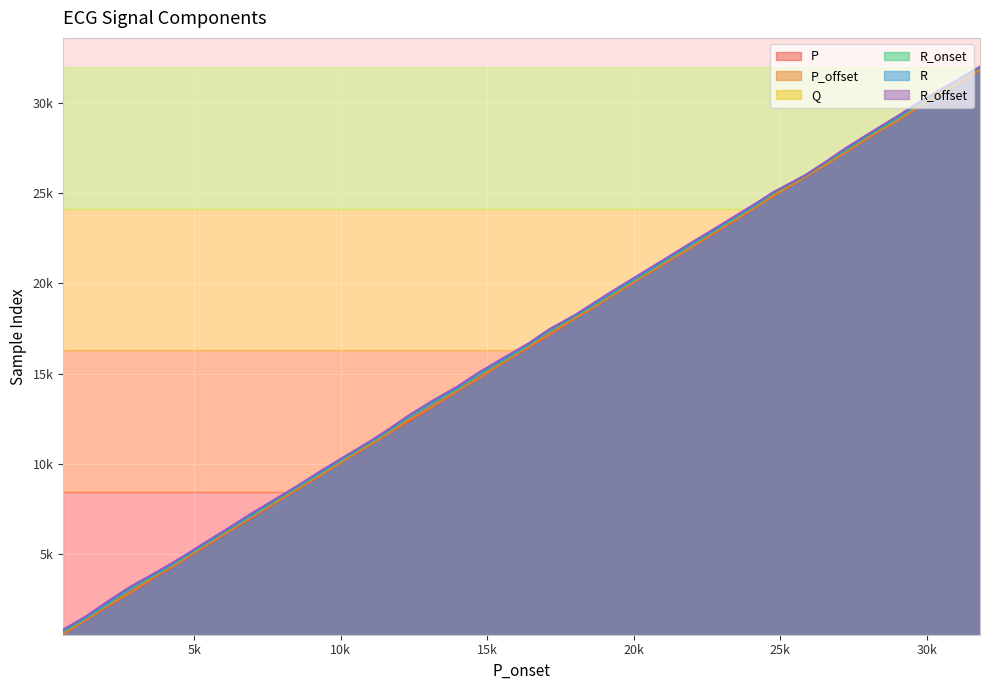

How many data points in R_offset are less than 16690?

20